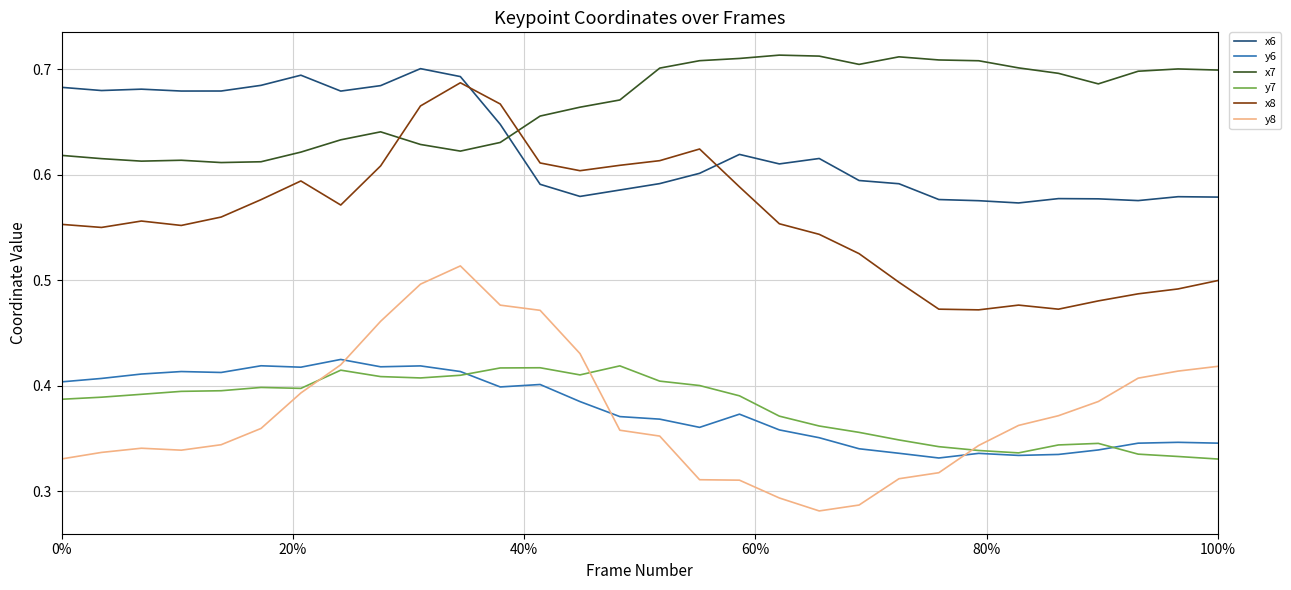

True or false: y7 and x8 intersect in this chart.

False